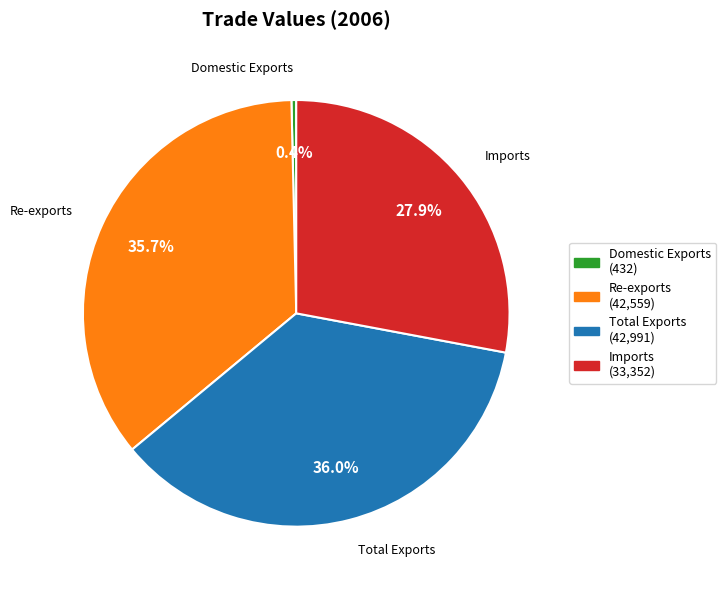

Approximately how many times larger is the value at Re-exports compared to Domestic Exports?

98.6